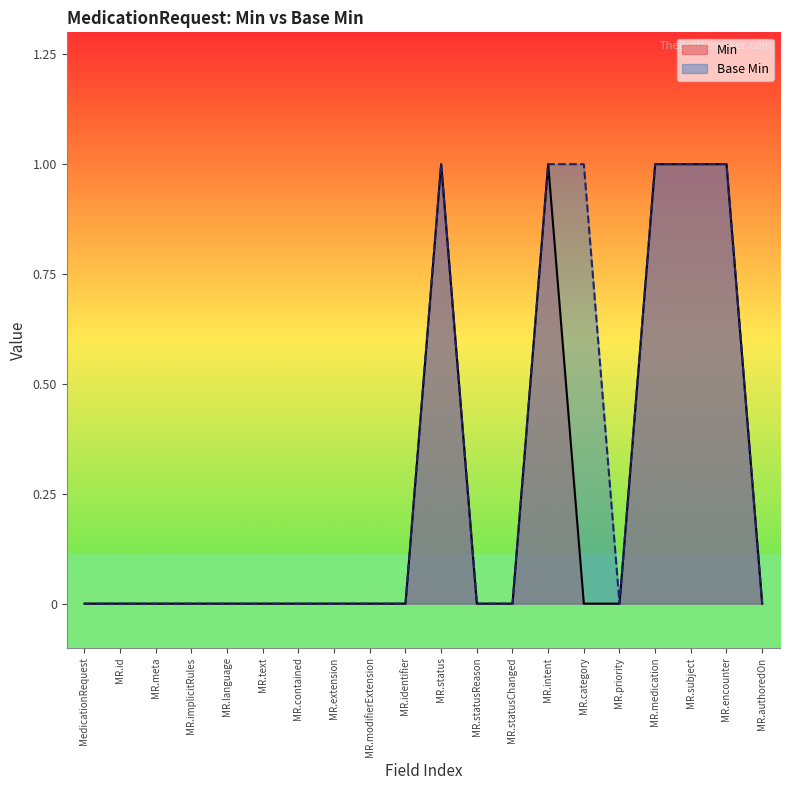

True or false: Min and Base Min cross at least once.

False